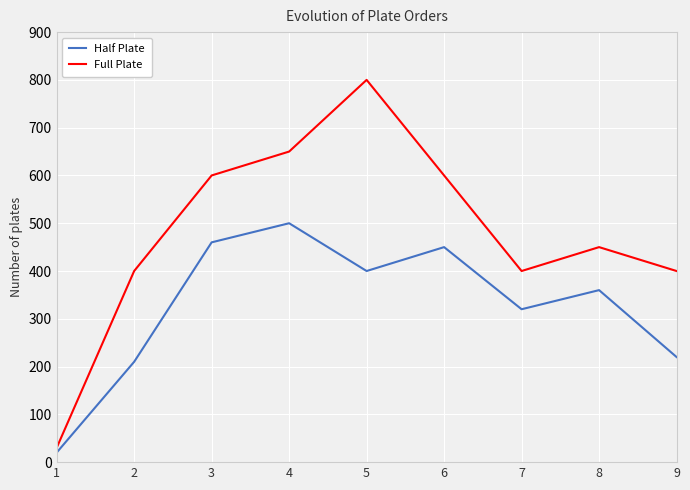

Is it true that Half Plate equals 105 at 9?

False